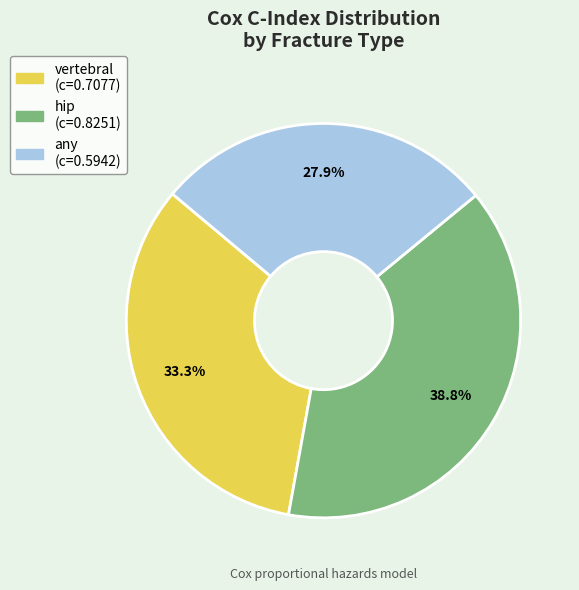

What percentage is the vertebral slice, to the nearest percent?

33%